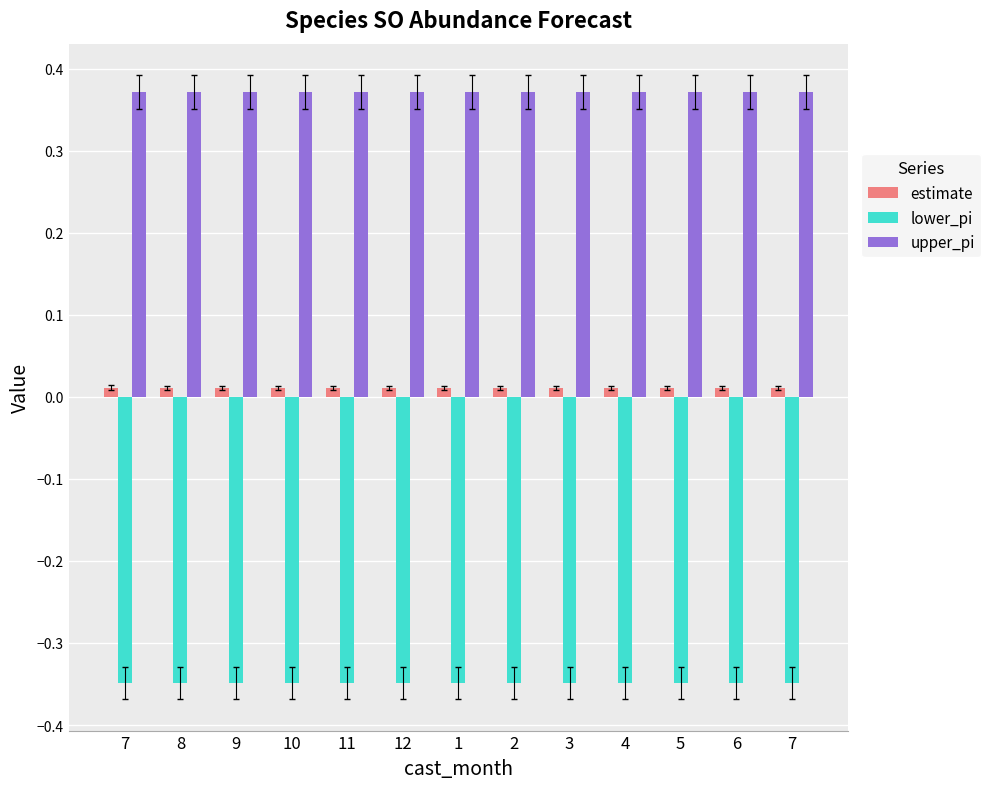

Does the chart contain stacked bars?

No